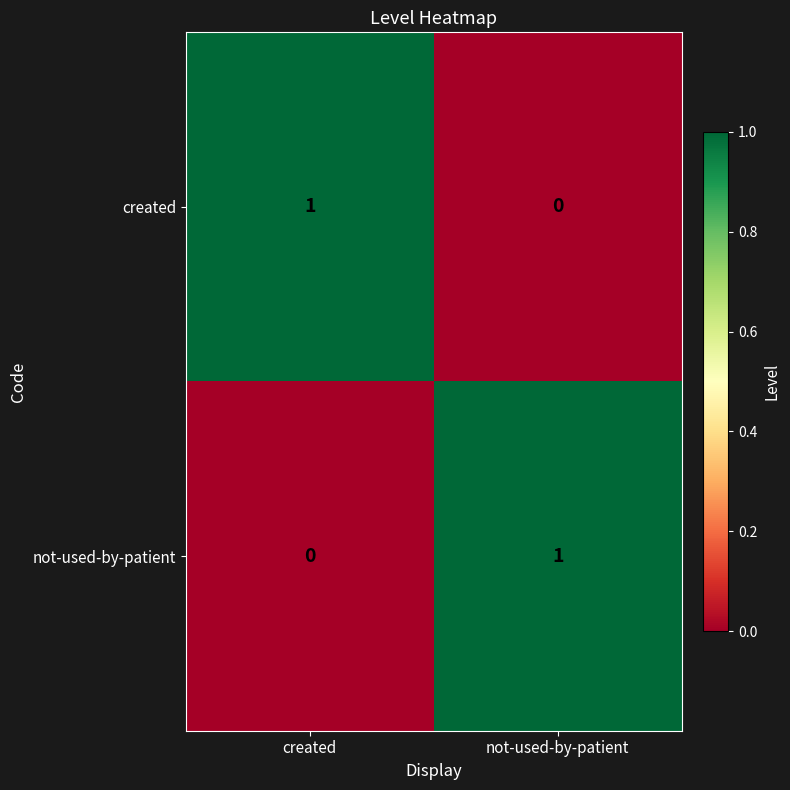

True or false: created has a value of 1 at not-used-by-patient.

False